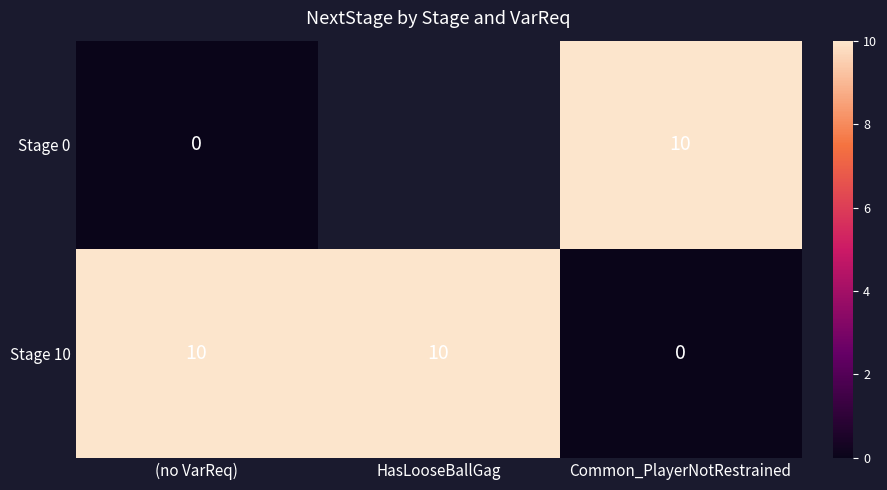

What is the difference between the Stage 10 values at HasLooseBallGag and Common_PlayerNotRestrained?

10